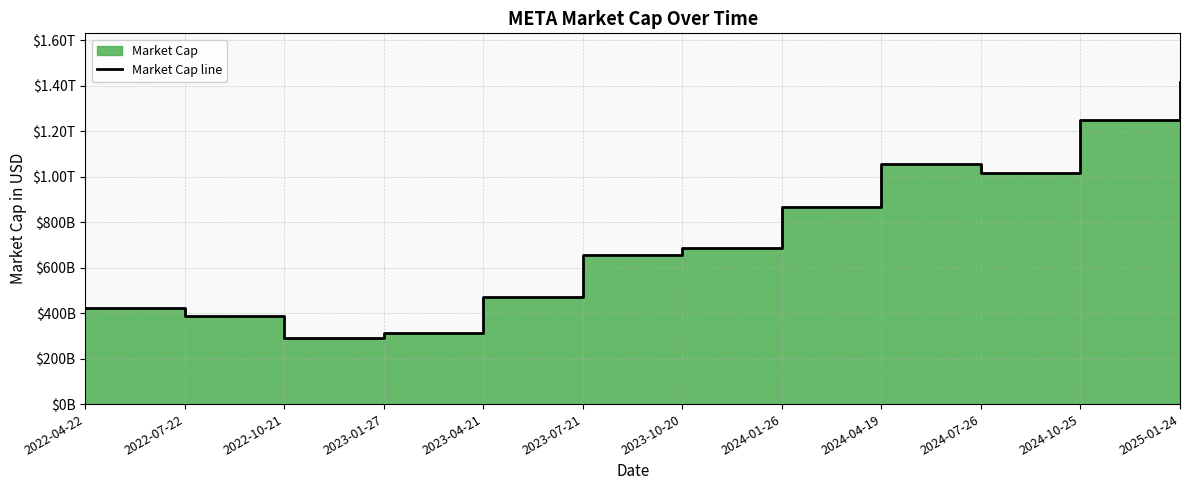

Where is the first local maximum?

2024-04-19